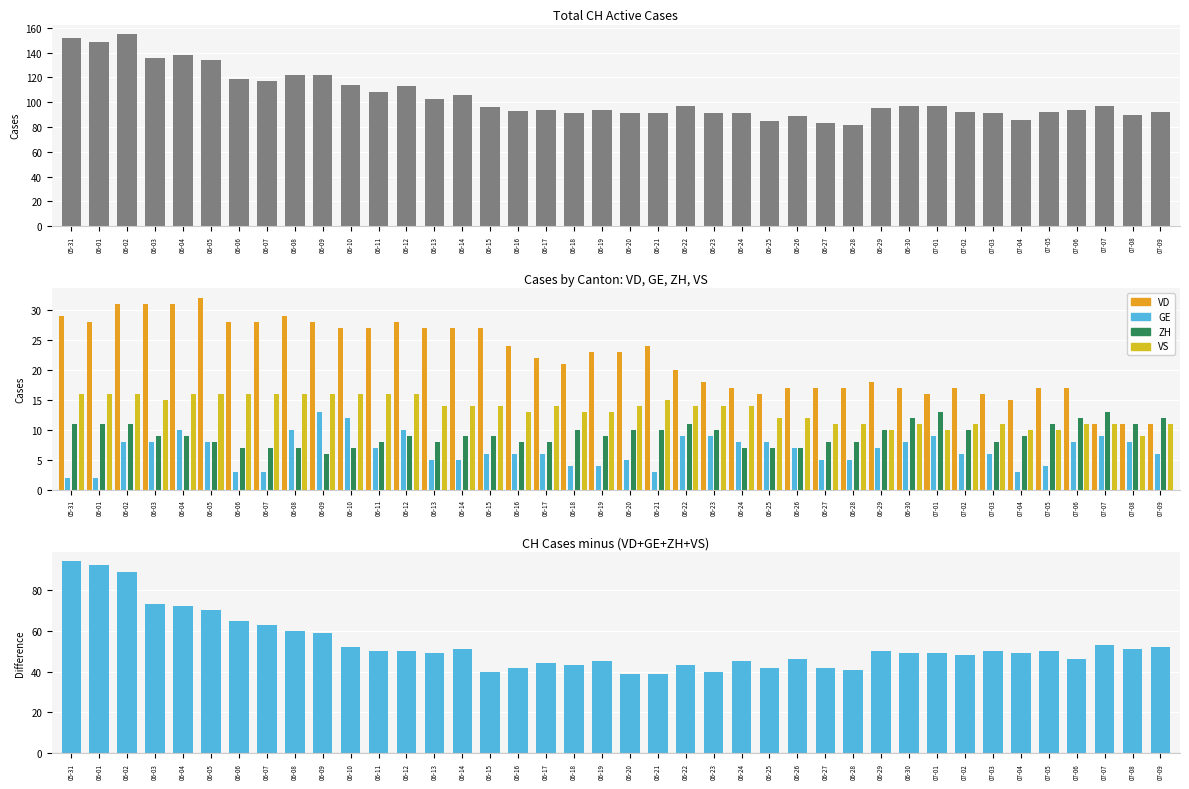

The value of CH at 06-12 is 113. True or false?

True